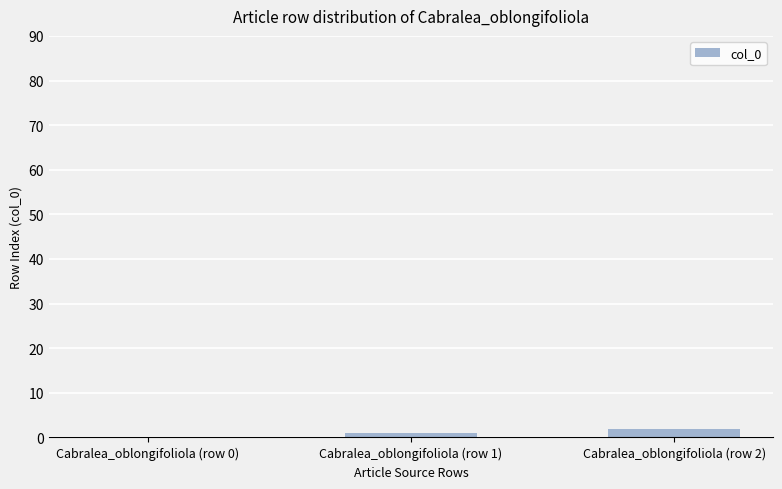

Which has a higher value, Cabralea_oblongifoliola (row 0) or Cabralea_oblongifoliola (row 1)?

Cabralea_oblongifoliola (row 1)